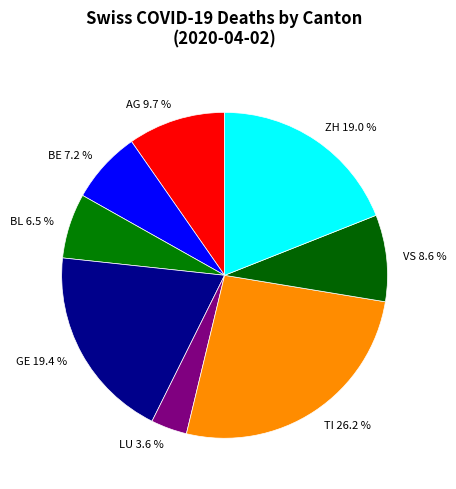

To the nearest percent, what is the difference between the largest and smallest slice percentages?

23%